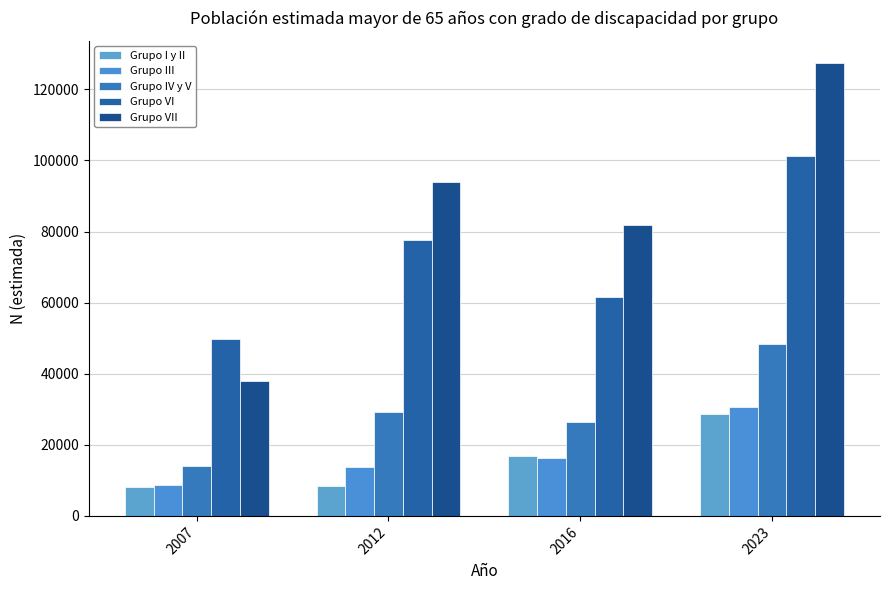

Are the bars horizontal?

No